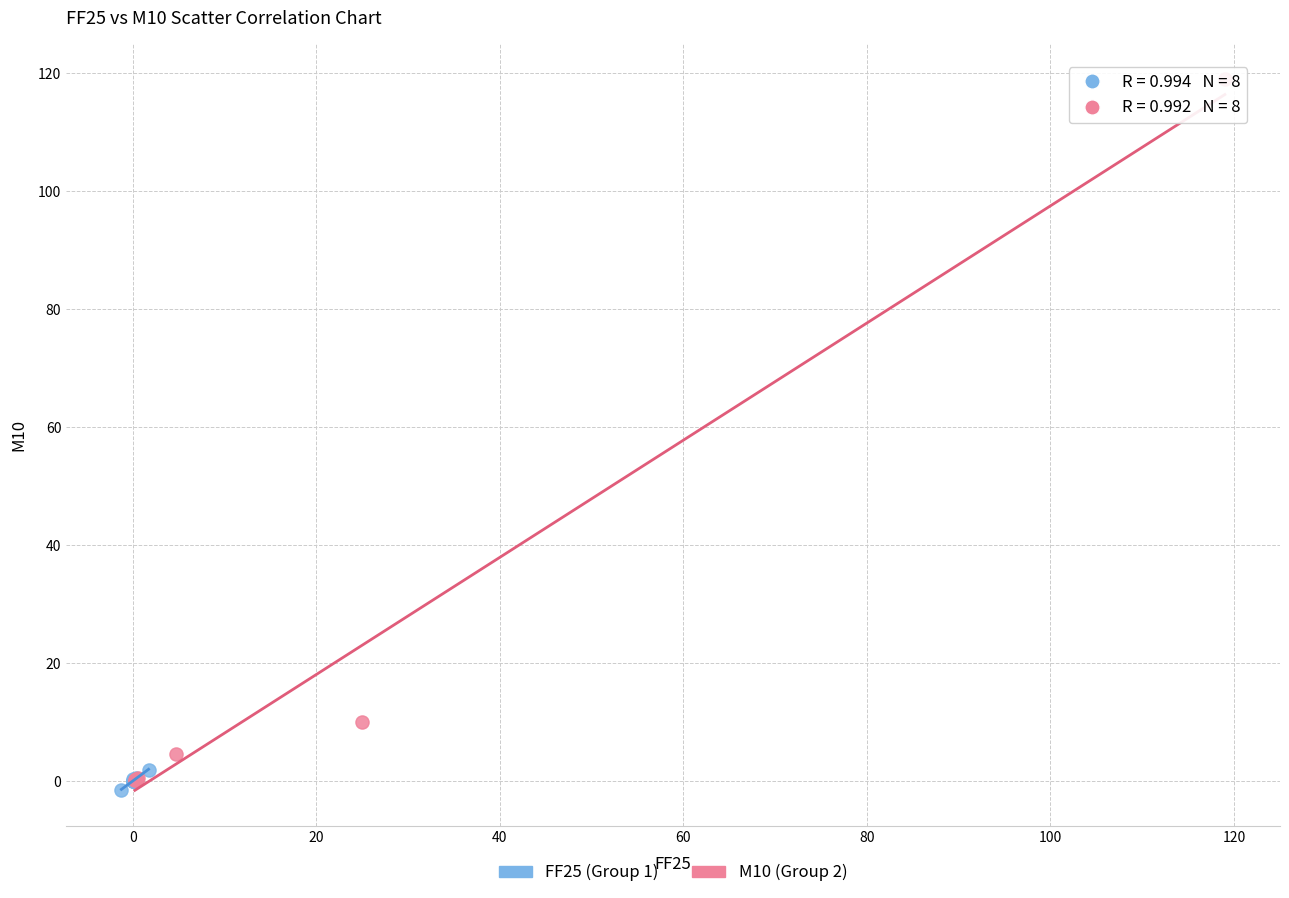

Which series has the largest Y range (max minus min)?

M10 (Group 2)